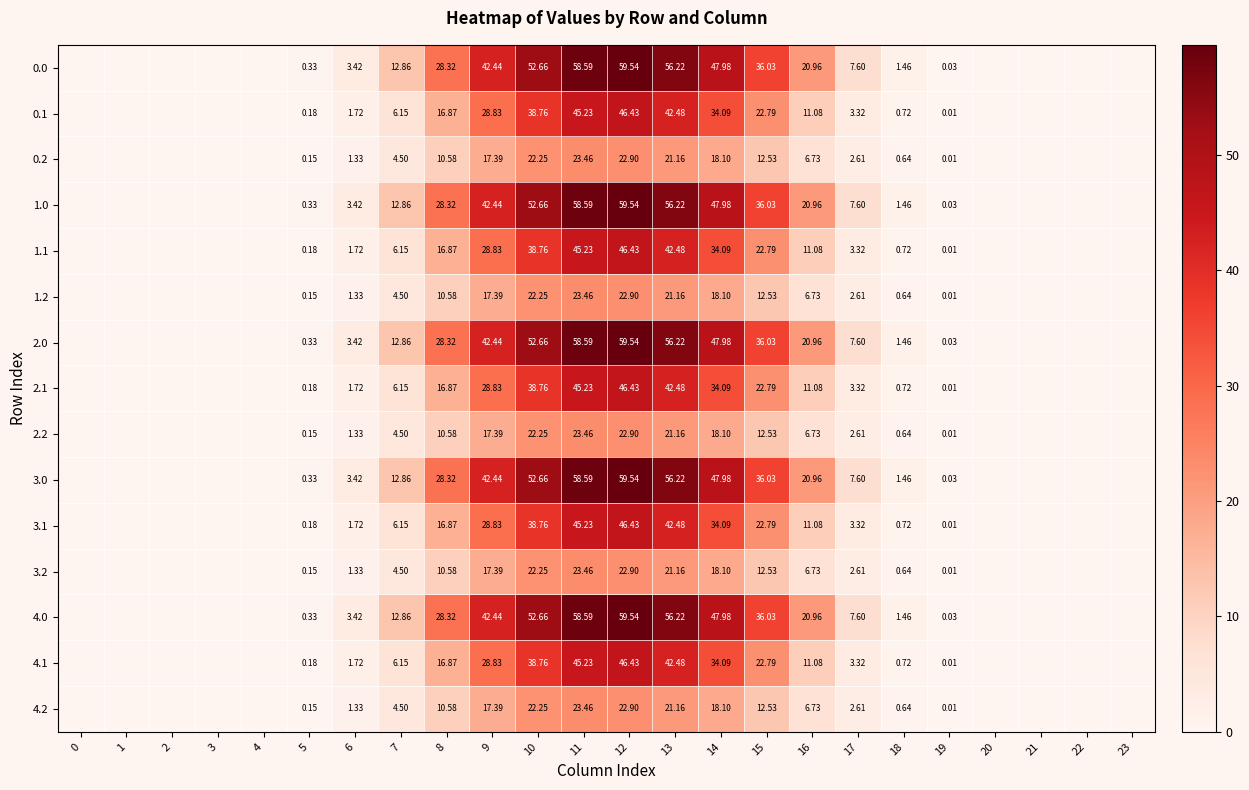

What is the maximum value shown in the chart?

59.5